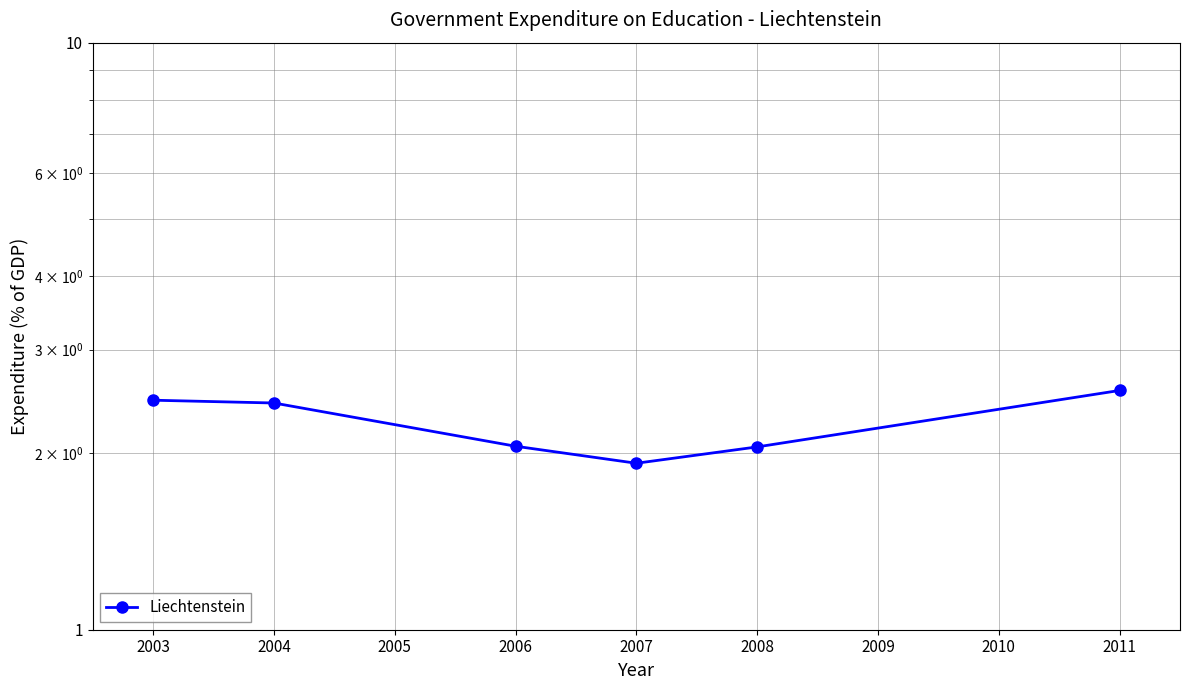

Does the chart have visible grid lines?

Yes